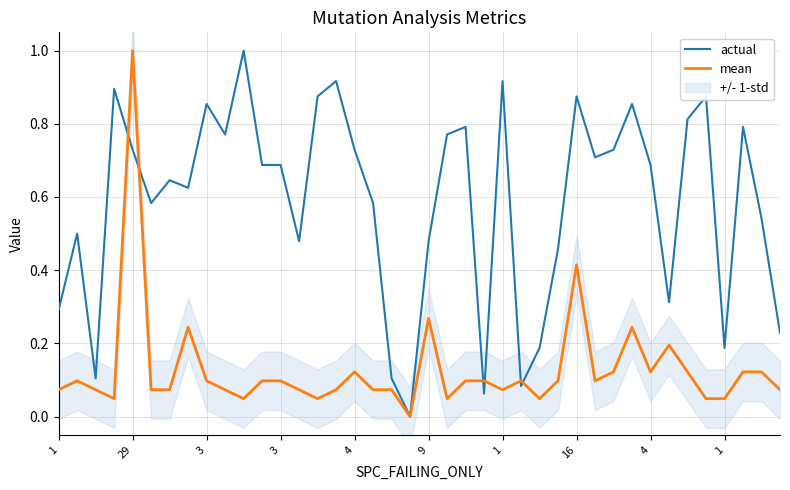

Does the chart display data point markers on the line(s)?

No